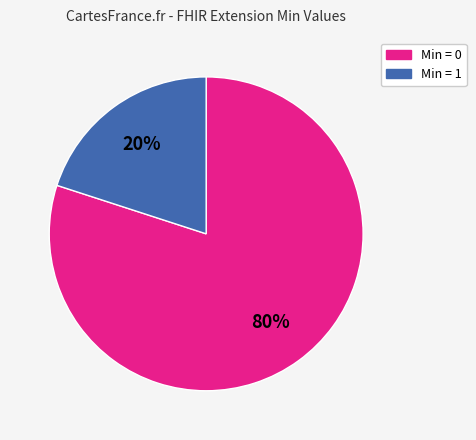

Is there a majority slice in this chart?

Yes